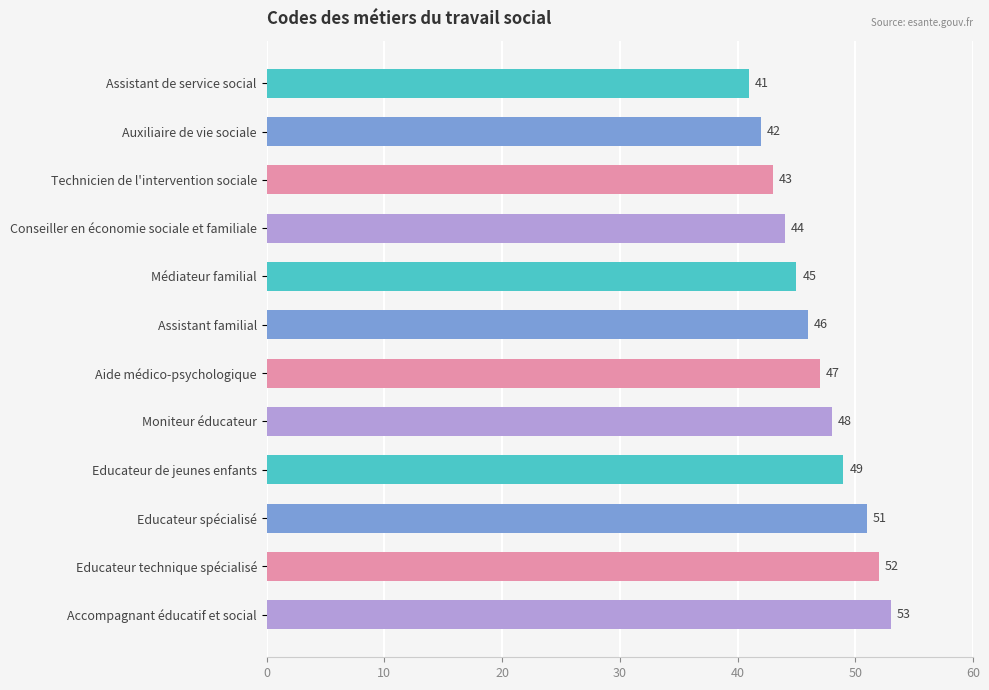

What position from the bottom is Moniteur éducateur?

5